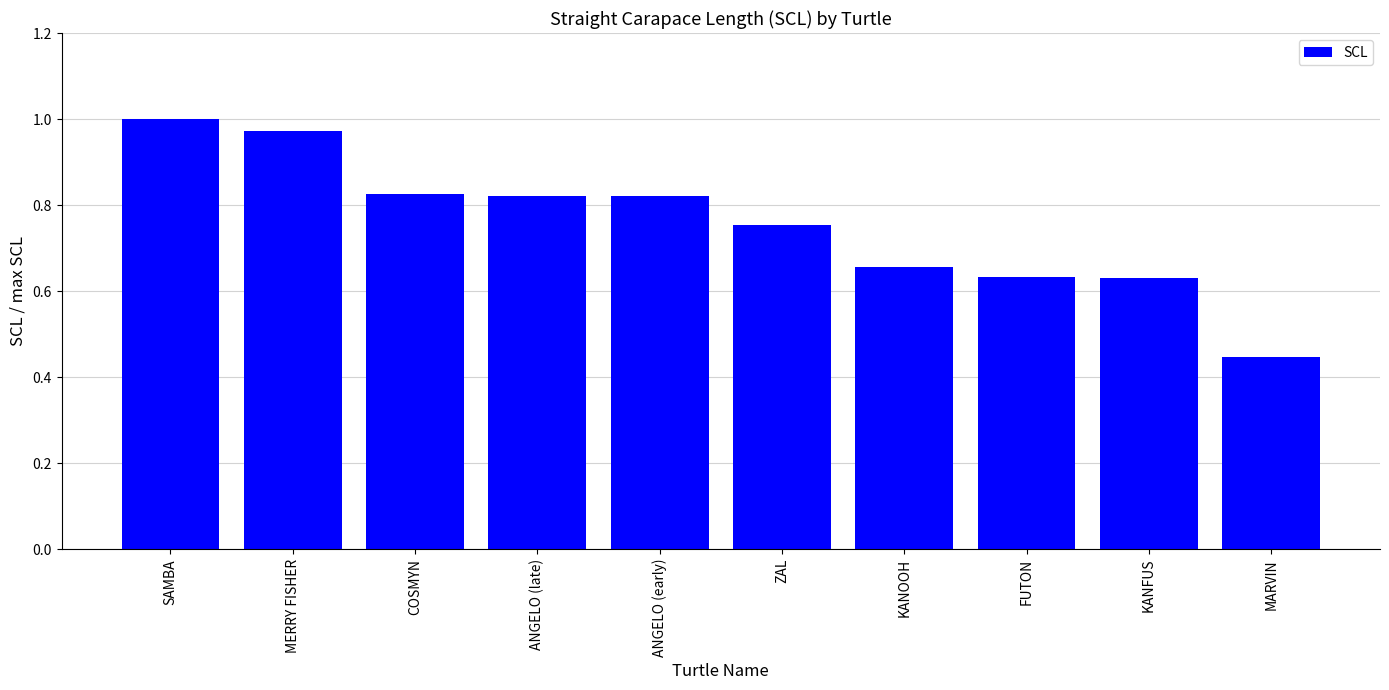

At which category does the chart reach its peak across all series?

SAMBA